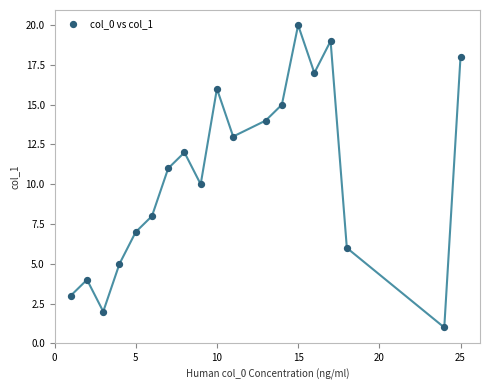

What is the range of Y values (max minus min)?

19